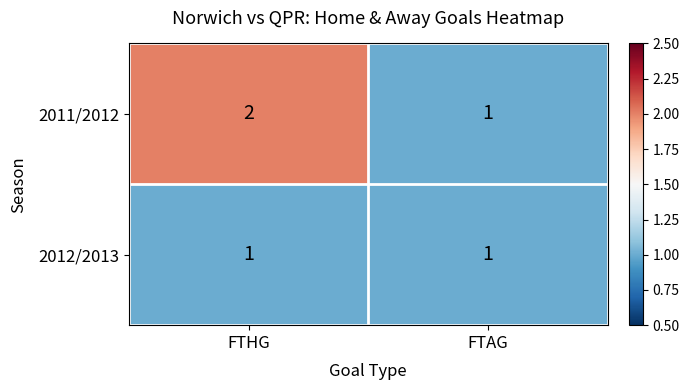

Is the value of 2012/2013 at FTHG greater than the value of 2011/2012 at FTHG?

No